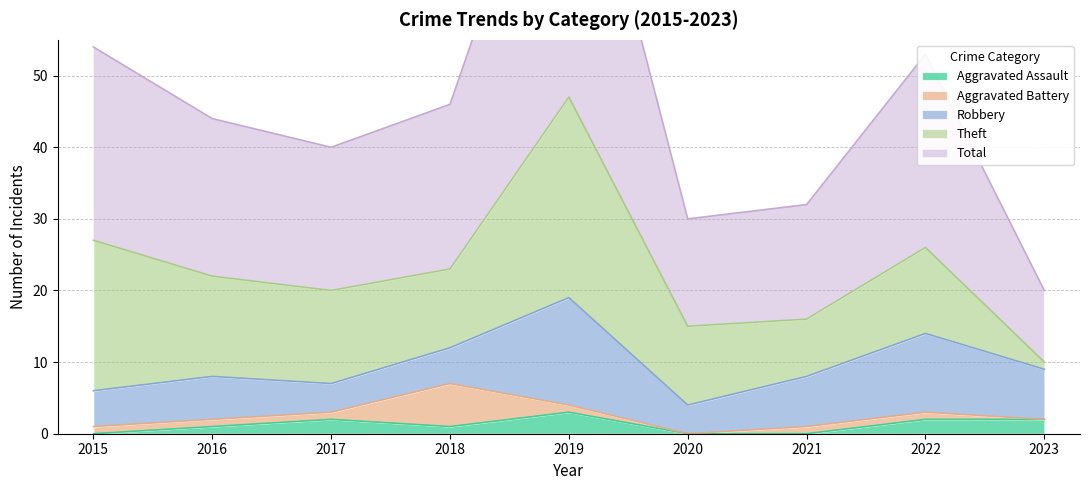

How many interior local valleys does the Theft series have?

2